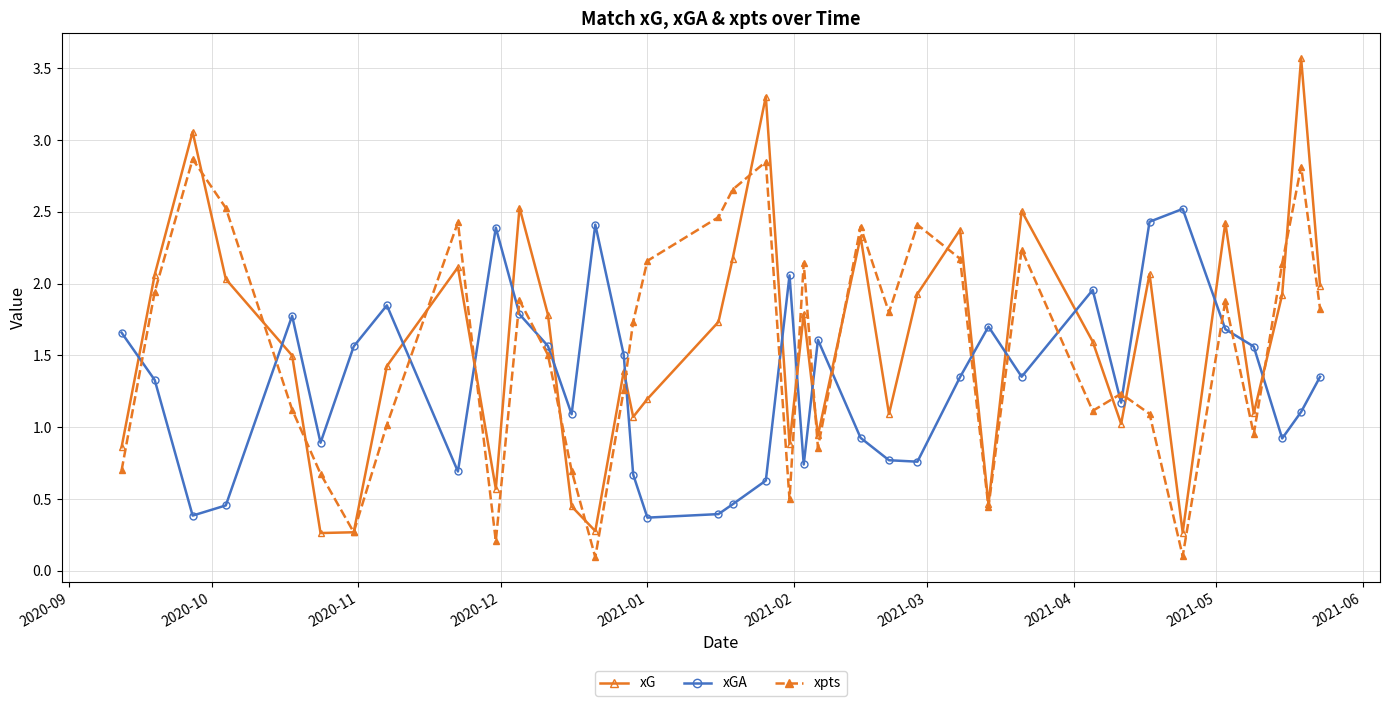

How many values in the xpts series exceed 1?

27